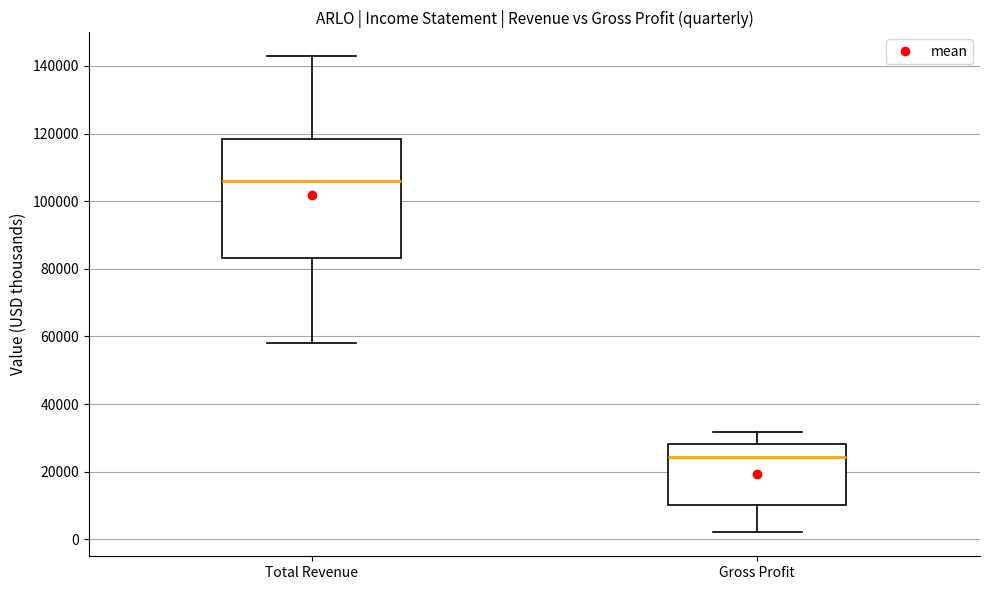

Comparing the boxes themselves (not the whiskers), which one is the tallest?

Total Revenue